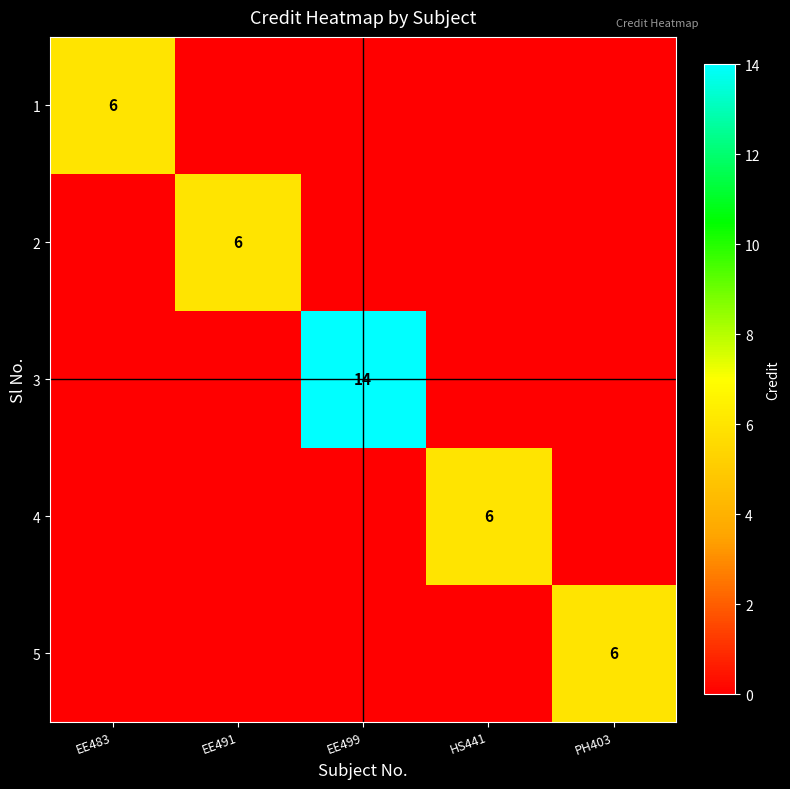

The value of 3 at EE499 is 24. True or false?

False